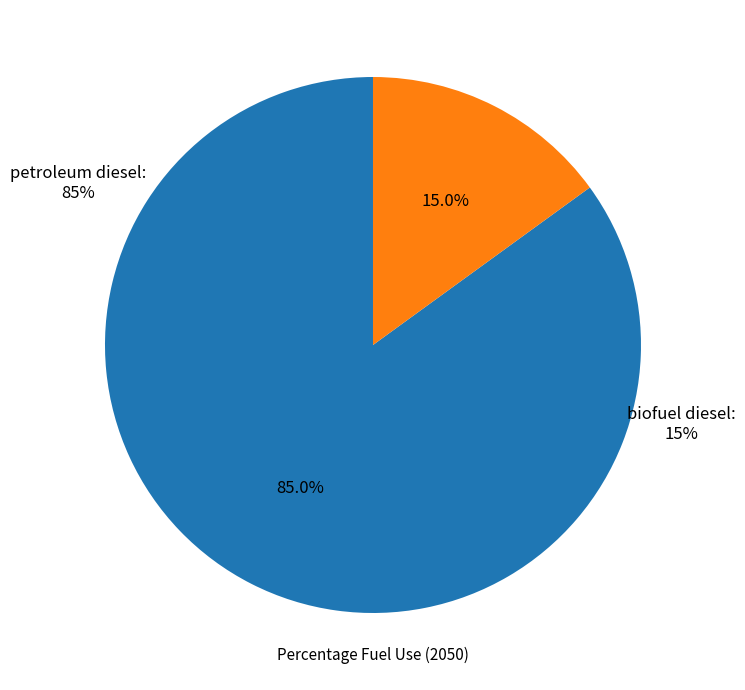

The biofuel diesel slice represents 15% of the pie. True or false?

True